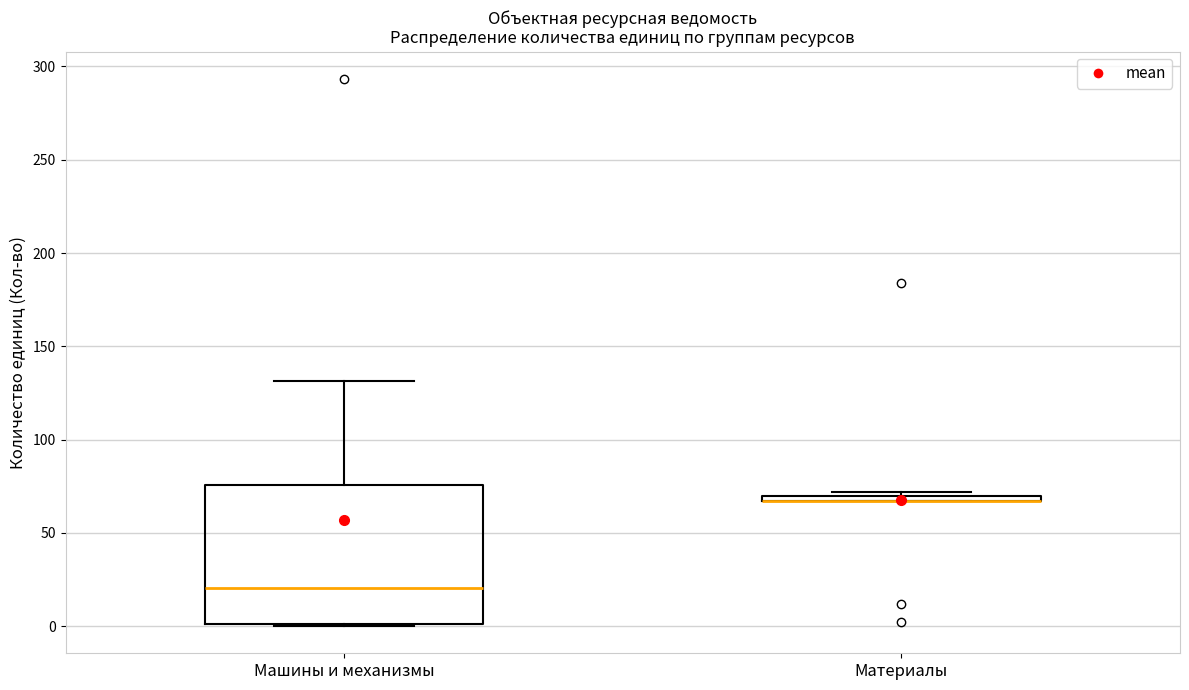

Comparing the boxes themselves (not the whiskers), which one is the tallest?

Машины и механизмы